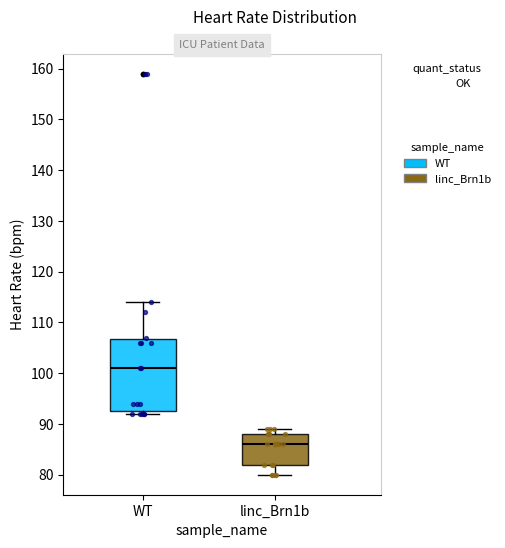

Which box is the tallest, from its lower edge to its upper edge?

WT